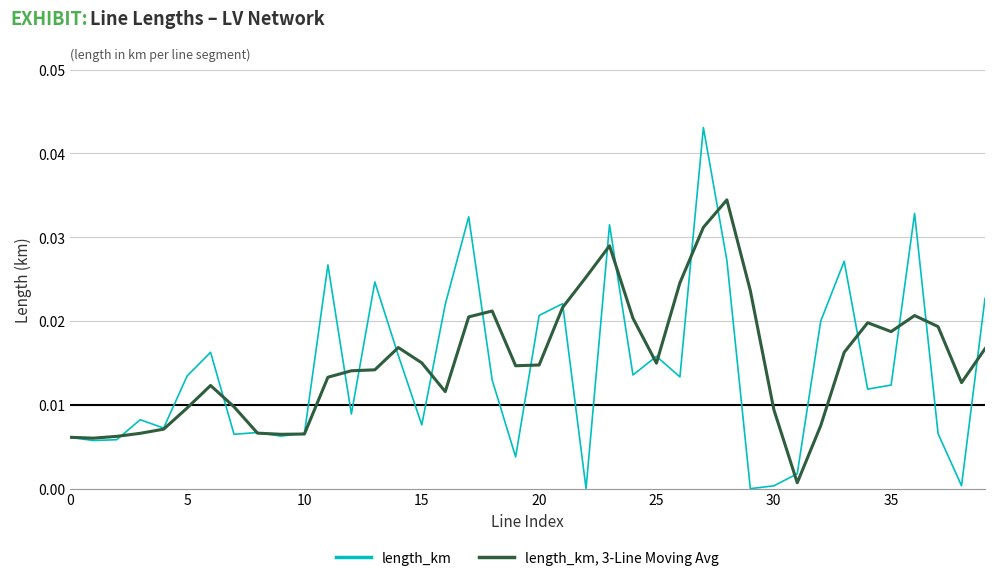

List the series in order of their overall mean, lowest first.

length_km, length_km, 3-Line Moving Avg